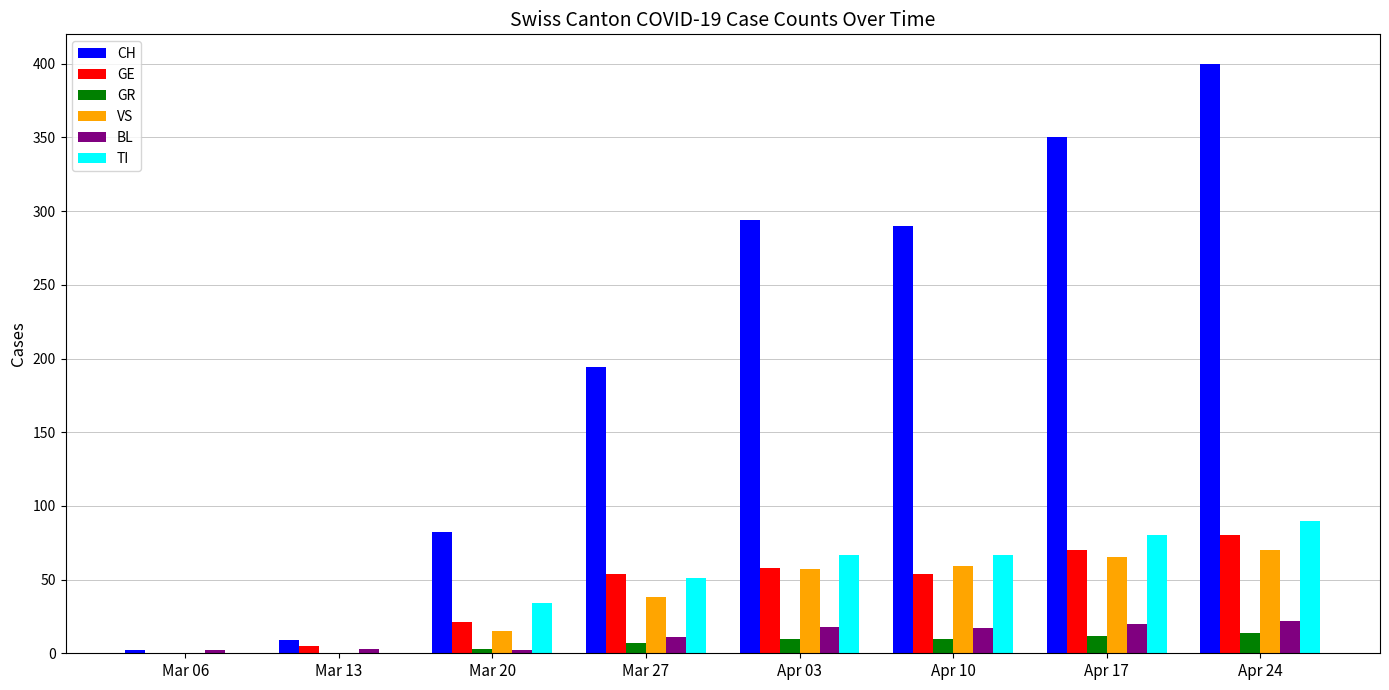

Between Mar 20 and Mar 27, which series saw the biggest shift?

CH